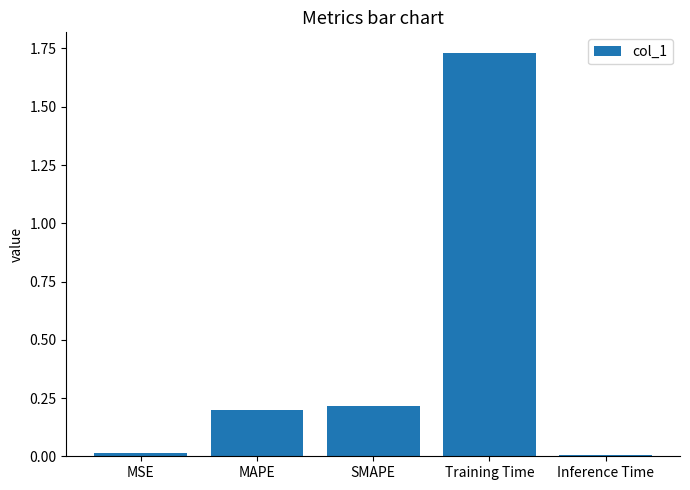

What is the sum of the values at Training Time and MAPE?

1.9